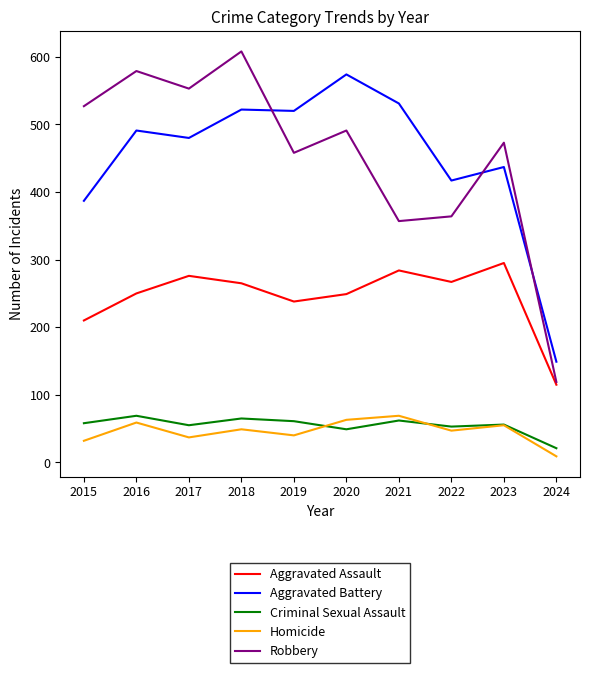

True or false: Homicide and Criminal Sexual Assault intersect in this chart.

True